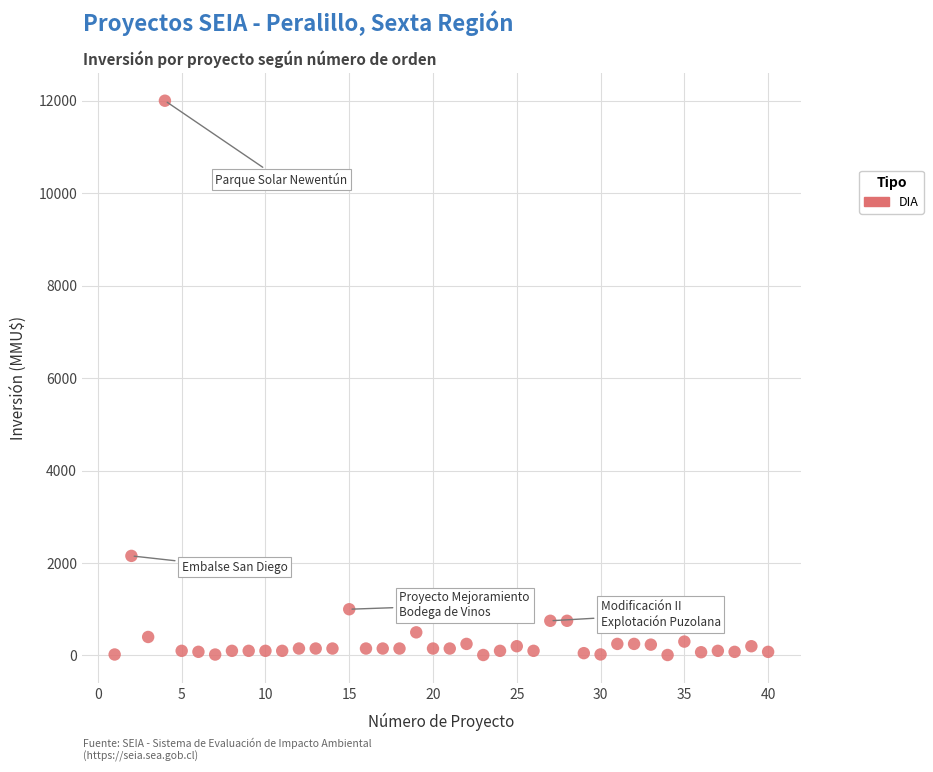

What Y value in the scatter plot is closest to 6005?

2154